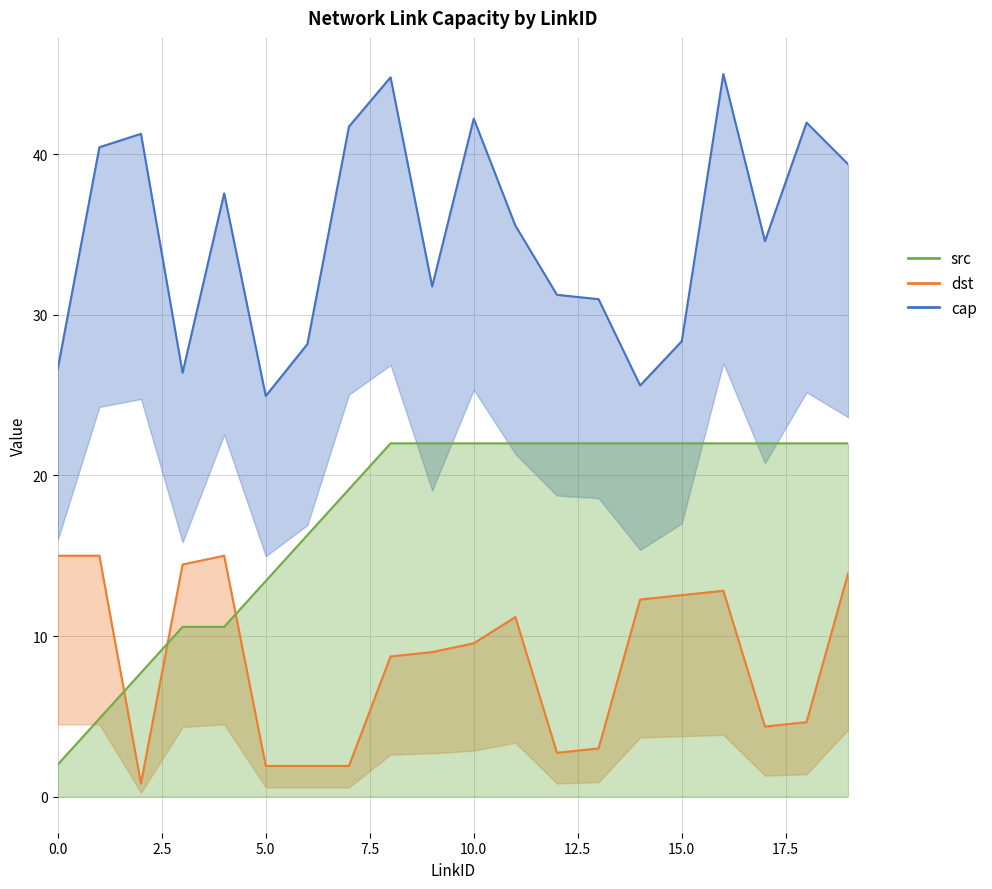

What is the difference between the second highest and minimum values in the cap series?

19.8